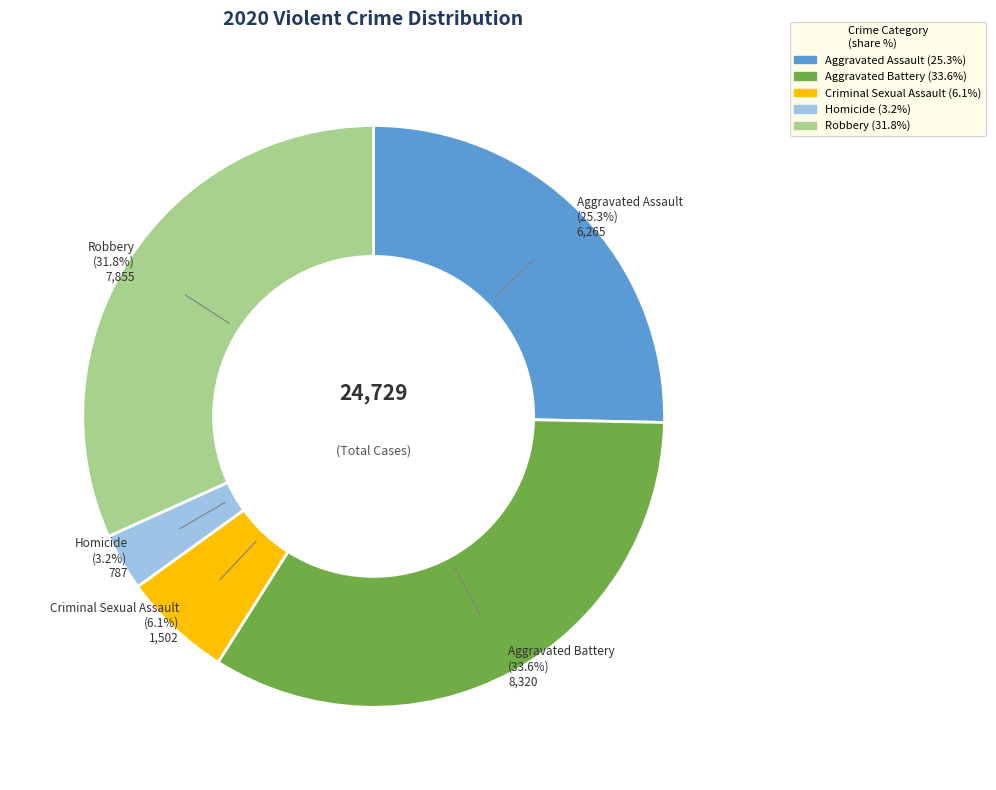

Which slice is the largest?

Aggravated Battery